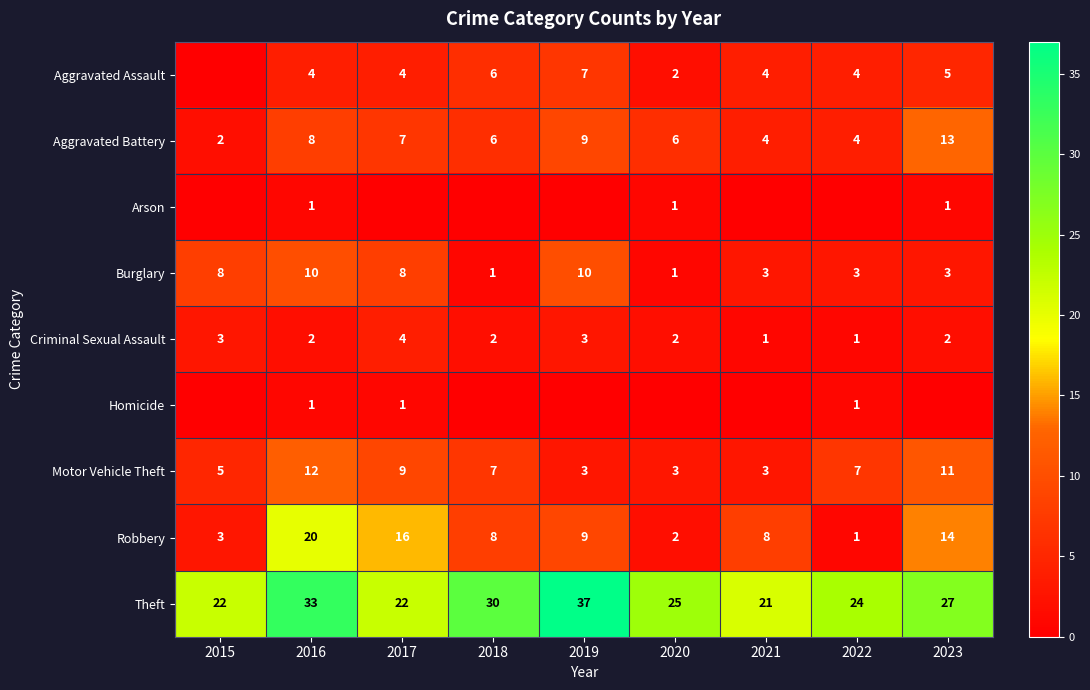

What is the maximum value for Criminal Sexual Assault?

4